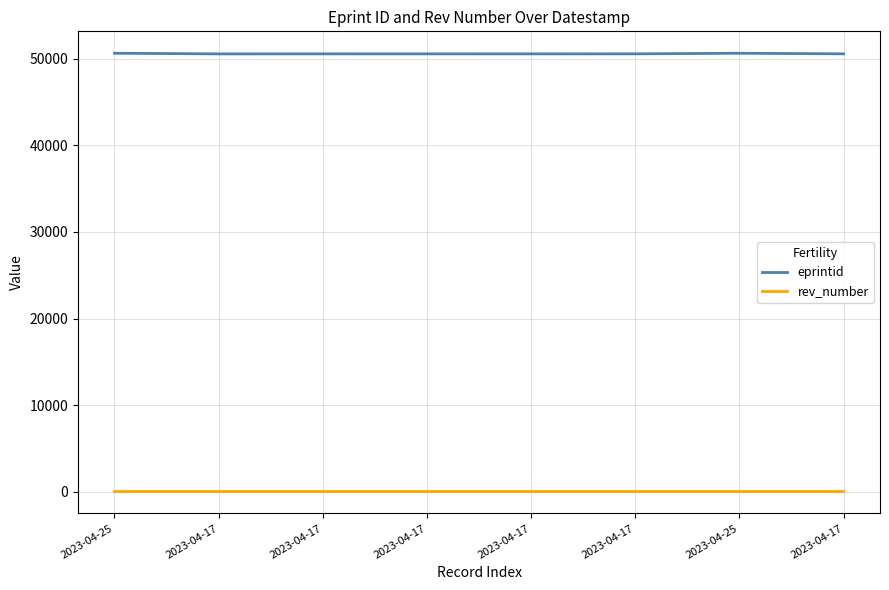

Is this an area chart (filled region under the line)?

No